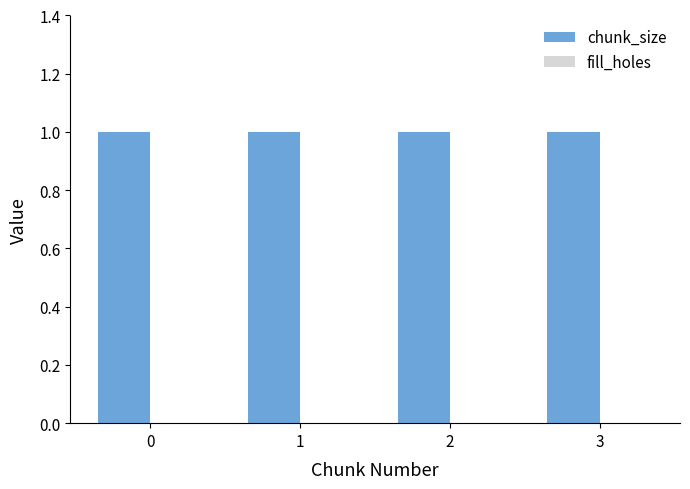

What is the sum of the chunk_size values at 1 and 0?

2